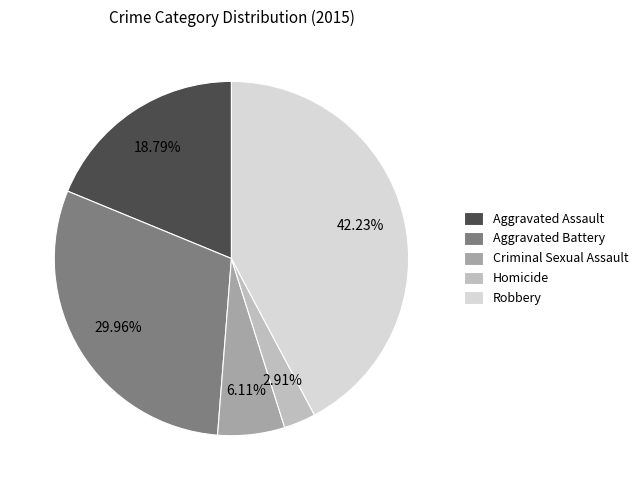

To the nearest percent, what is the difference between the Aggravated Battery and Aggravated Assault slice percentages?

11%